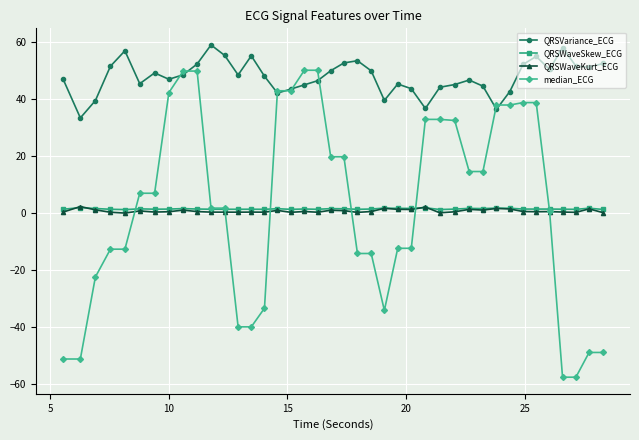

What is the sum of all QRSWaveKurt_ECG values?

30.6